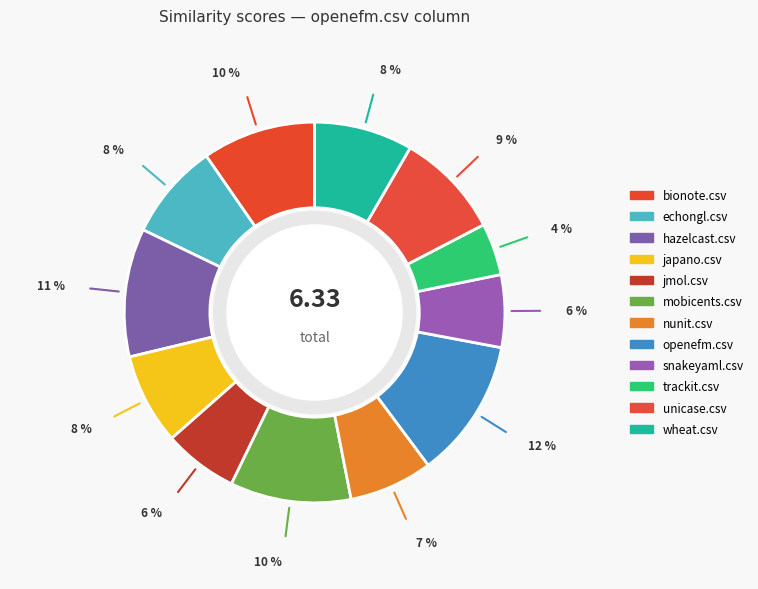

Rank the categories by value from highest to lowest.

openefm.csv, hazelcast.csv, mobicents.csv, bionote.csv, unicase.csv, wheat.csv, echongl.csv, japano.csv, nunit.csv, jmol.csv, snakeyaml.csv, trackit.csv